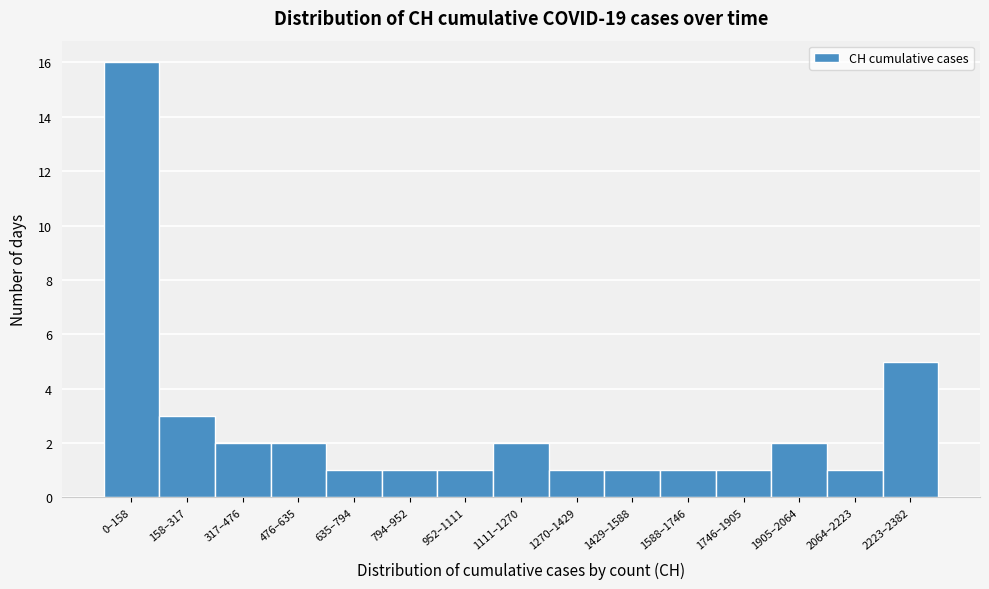

Reading left to right, what are all the values shown in this chart?

16	3	2	2	1	1	1	2	1	1	1	1	2	1	5